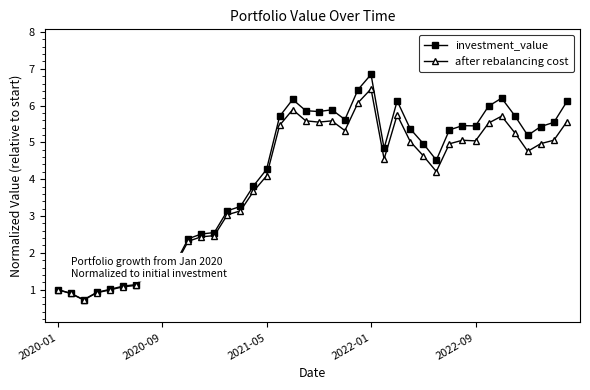

What is the value of the after rebalancing cost point at the 12th from the left?

2.4